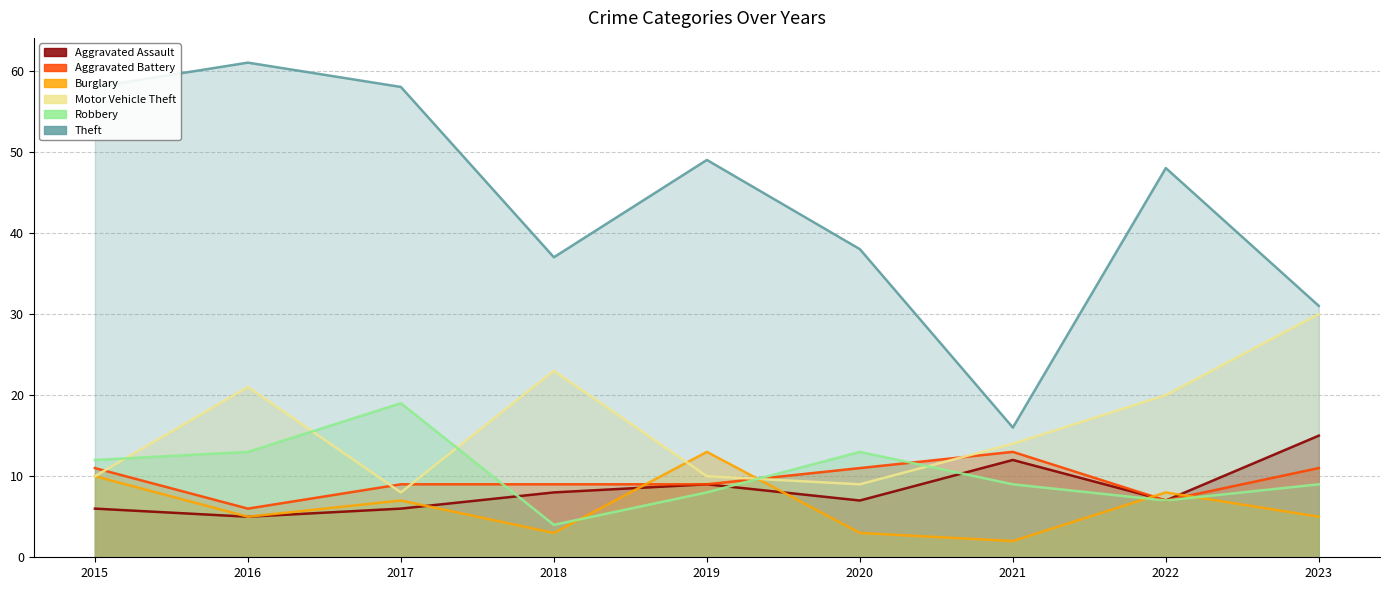

How many data points in Theft are less than 48?

4